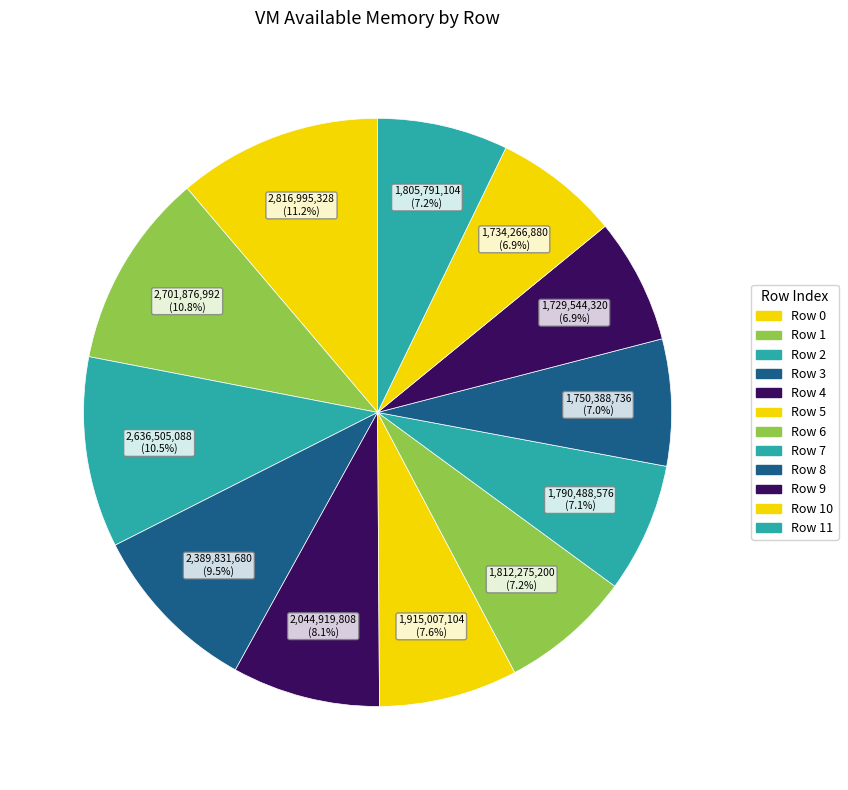

The Row 7 slice represents 7% of the pie. True or false?

True